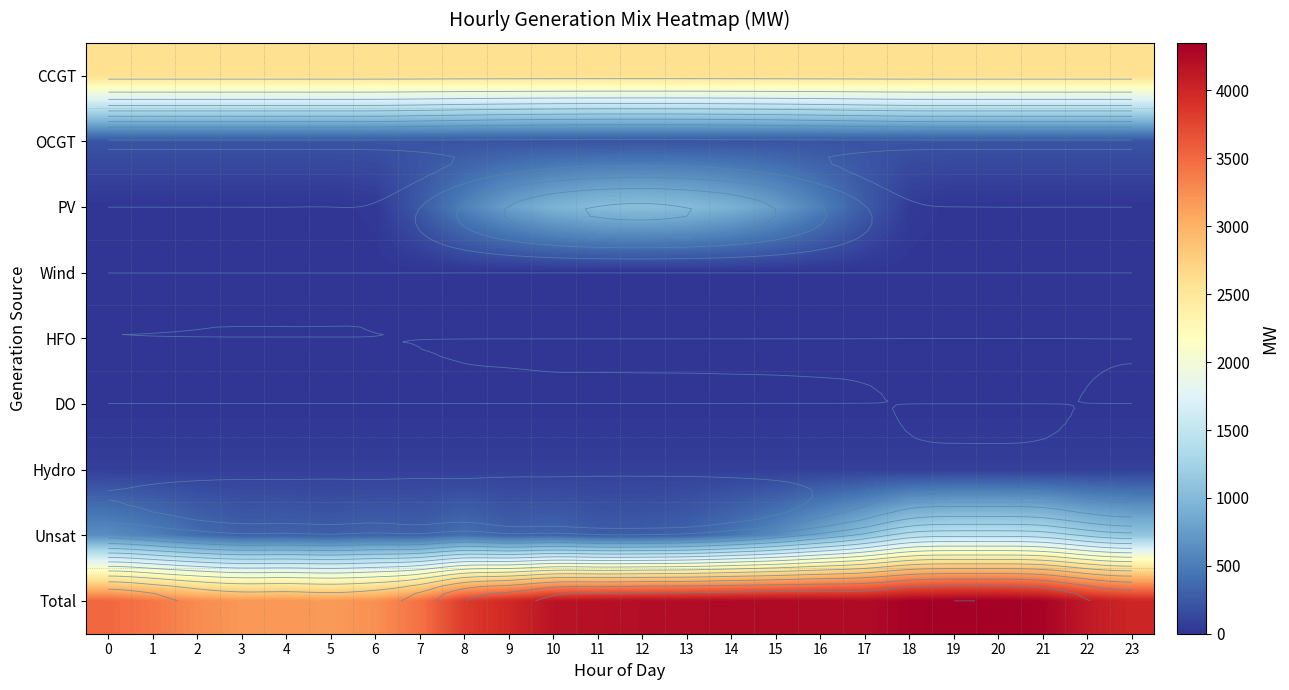

The value of Wind at 10 is 0. True or false?

True